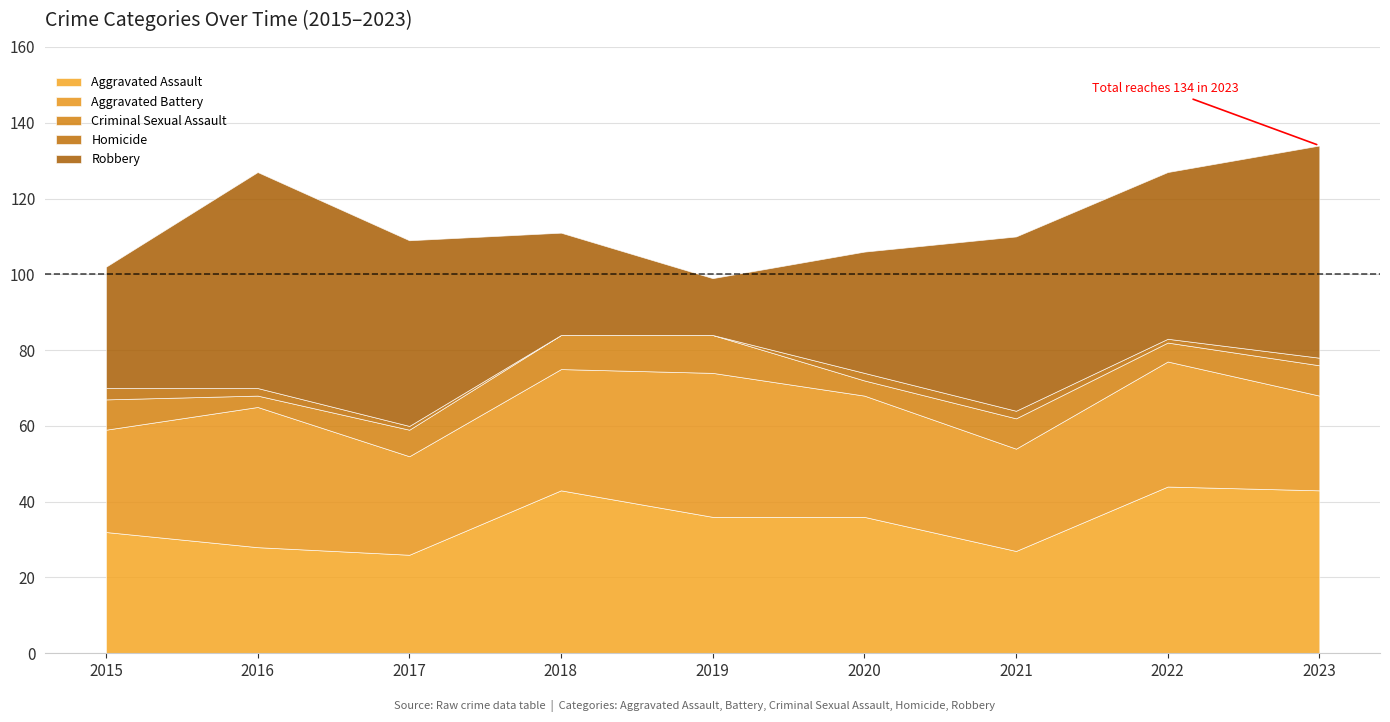

What is the value of the Aggravated Assault point at the 4th from the left?

43